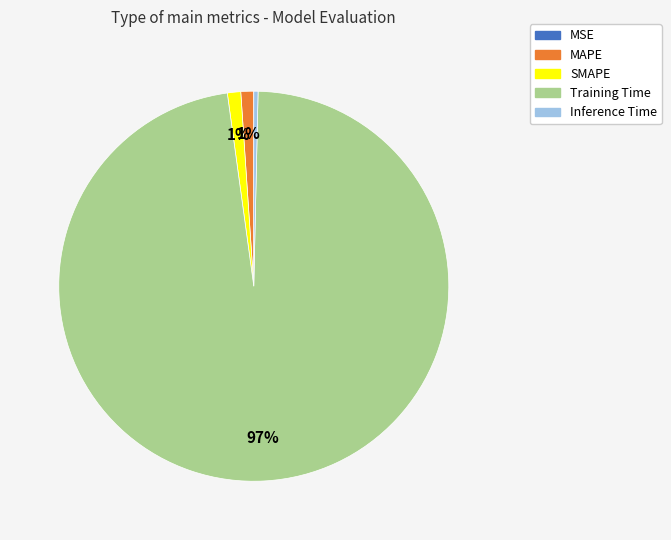

True or false: MAPE accounts for 11% of the total.

False